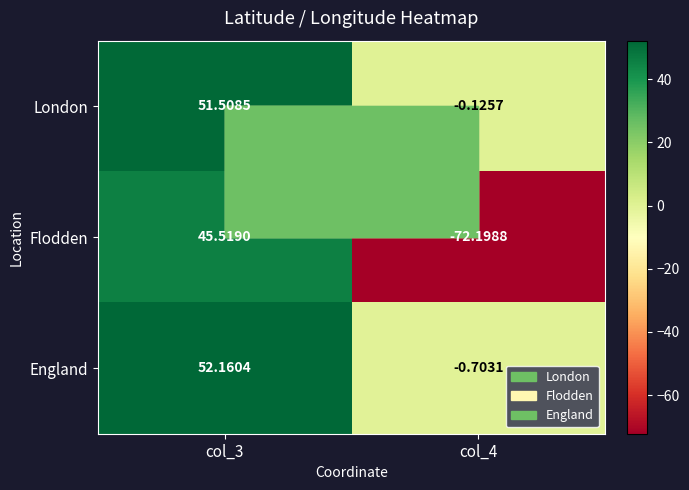

Is the value of Flodden at col_3 greater than the value of England at col_4?

Yes